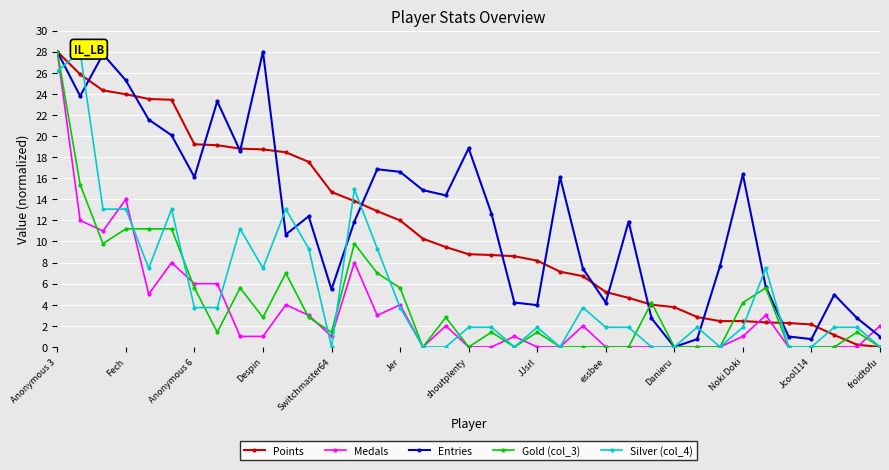

Rank the series by their maximum value, from highest to lowest.

Points, Medals, Entries, Gold (col_3), Silver (col_4)